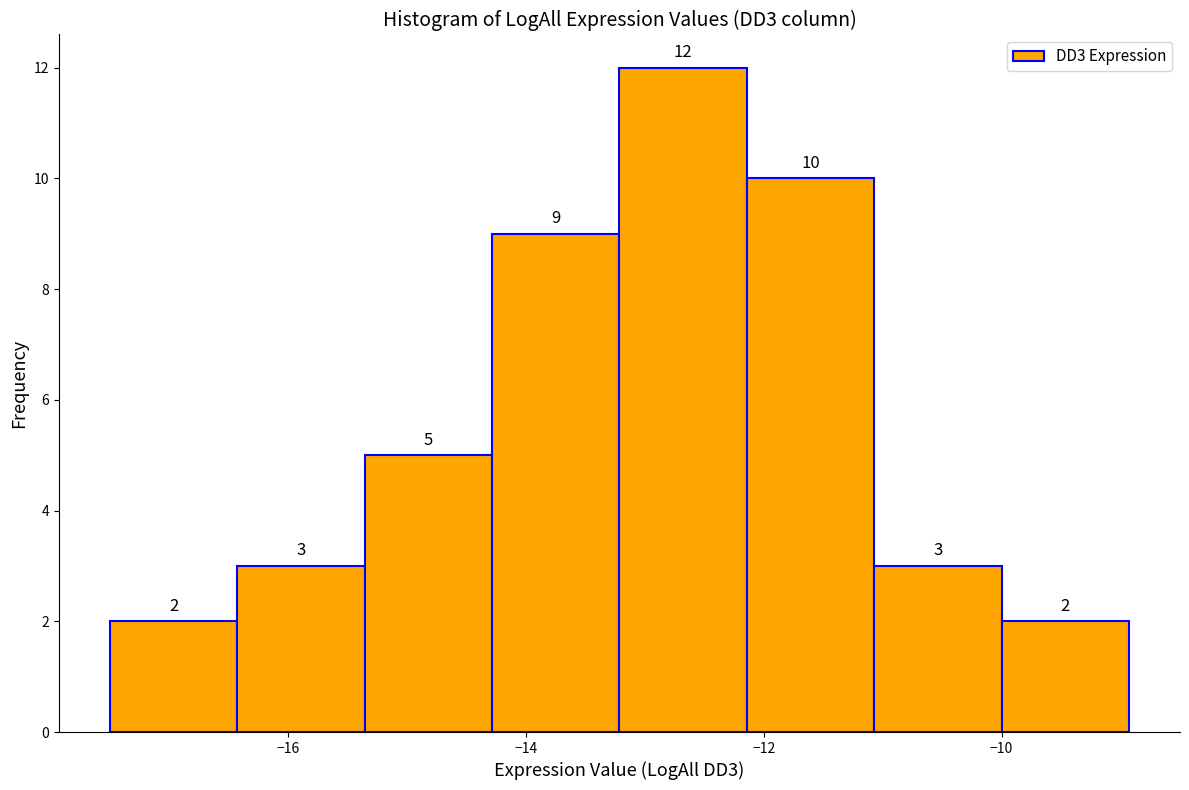

Reading left to right, list every bar in this chart as the range it spans on the x-axis followed by its height. The bar edges are not printed on the chart, so give them approximately, as read against the axis.

-17.4 to -16.4: 2
-16.4 to -15.4: 3
-15.4 to -14.2: 5
-14.2 to -13.2: 9
-13.2 to -12.2: 12
-12.2 to -11.0: 10
-11.0 to -10.0: 3
-10.0 to -9.0: 2